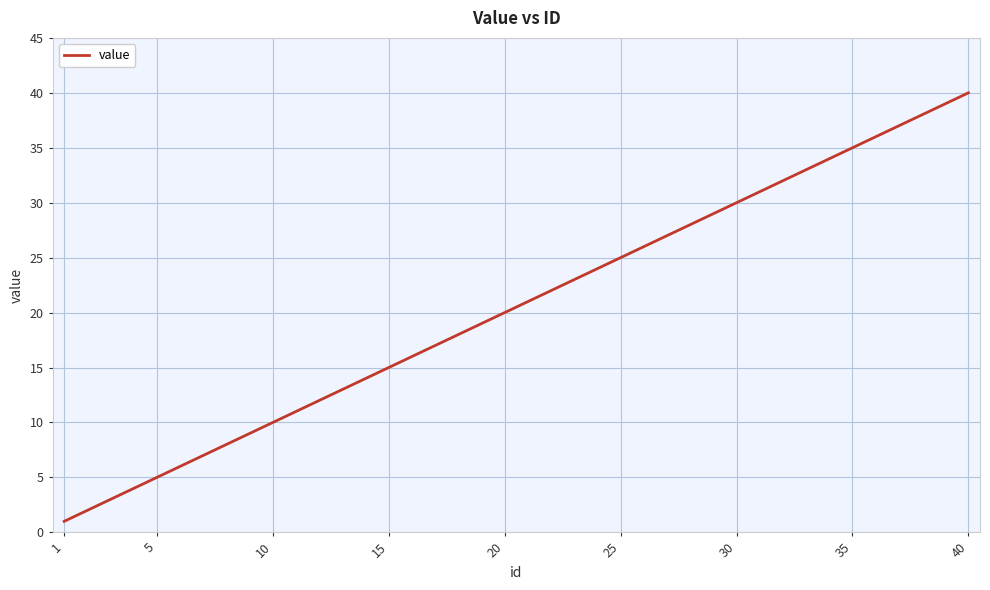

What is the greatest value displayed?

40